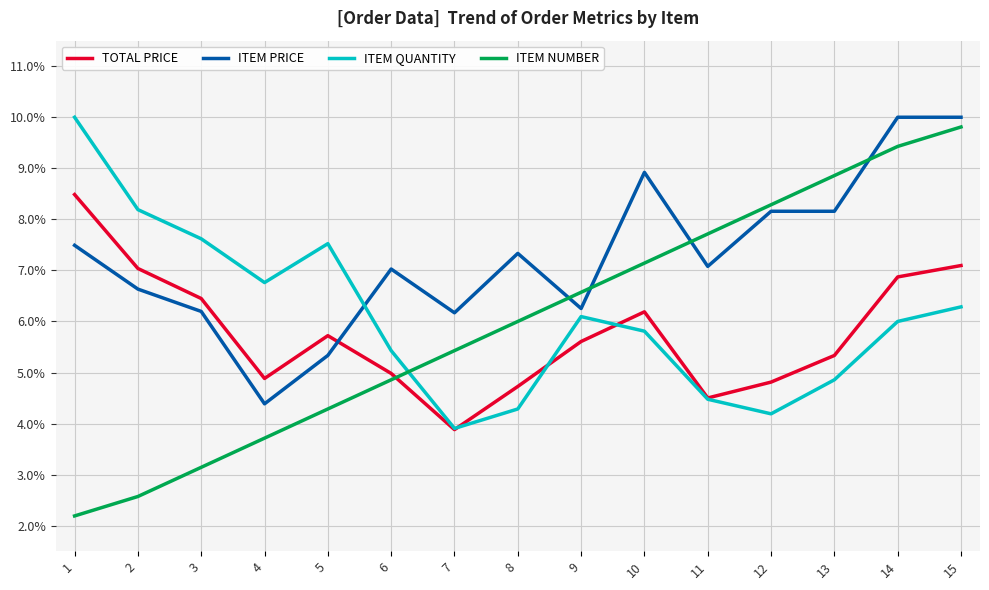

At which label does ITEM QUANTITY first exceed 6?

1